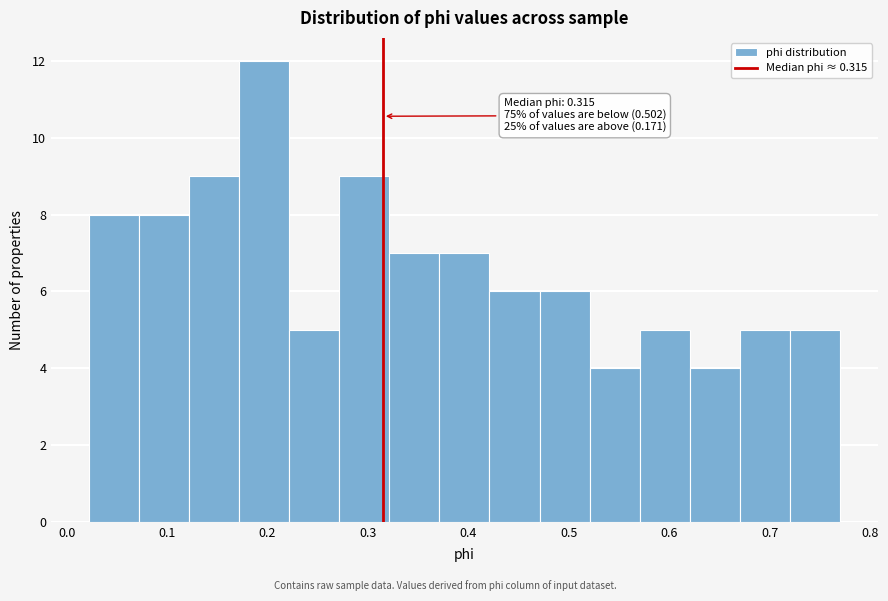

Over which range of the x-axis is the bar tallest?

0.17 to 0.22